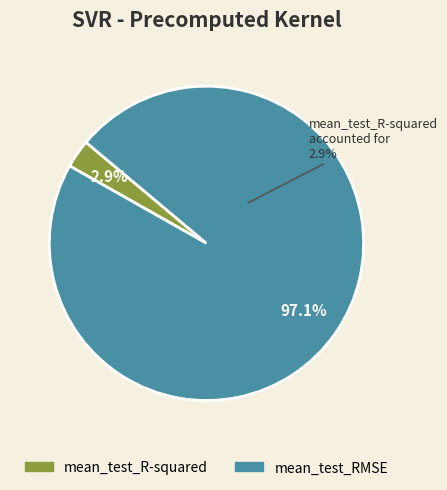

Is it true that mean_test_R-squared is 1% of the pie?

False